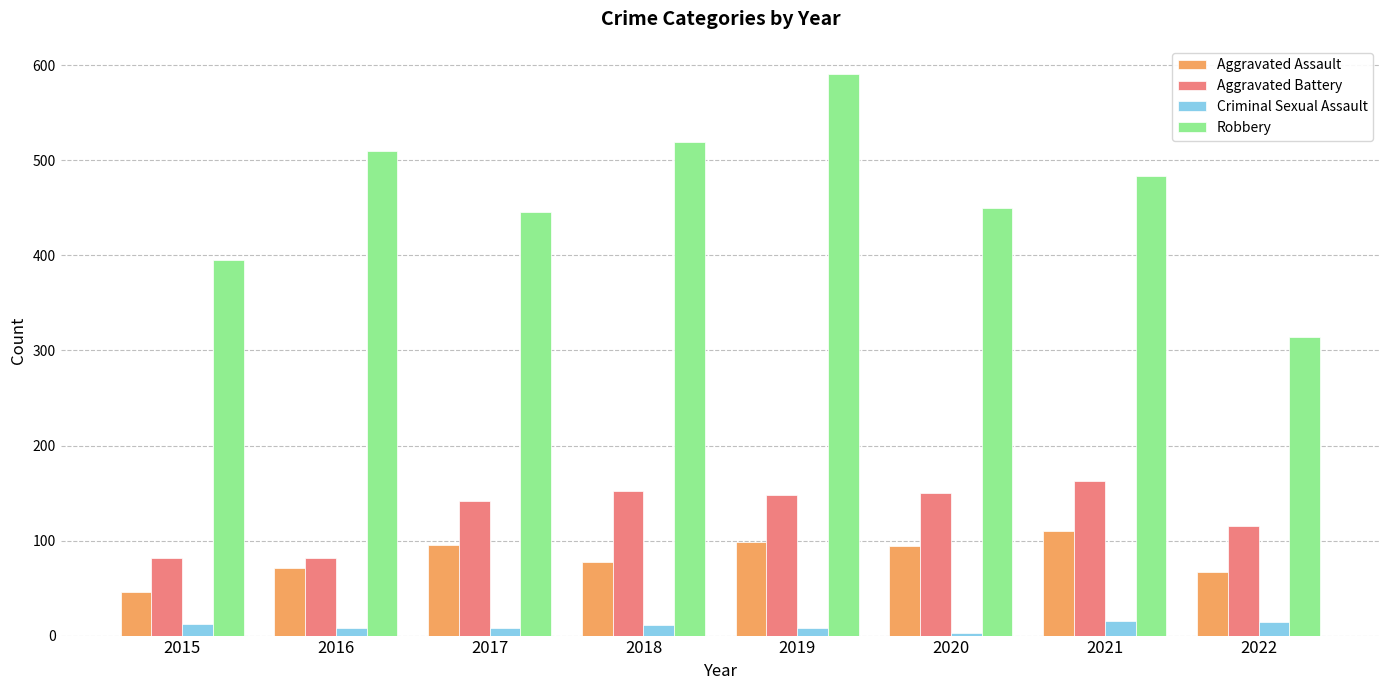

At which label does Aggravated Assault first exceed 94?

2017